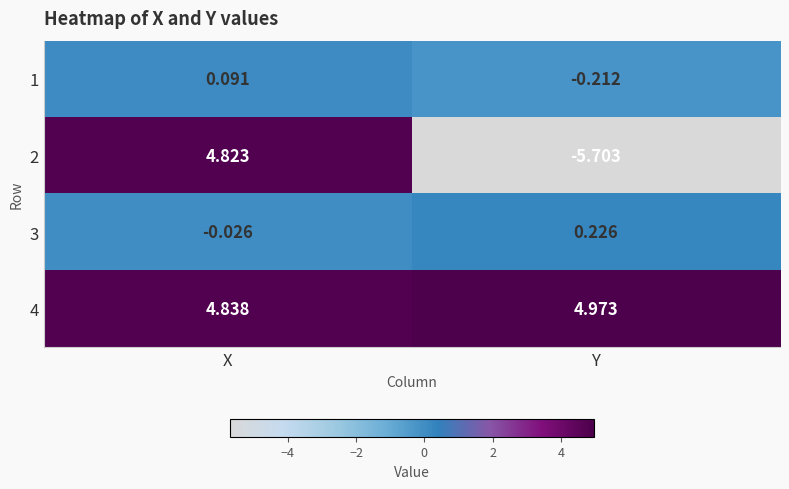

Rank the series at Y from highest to lowest value.

4, 3, 1, 2